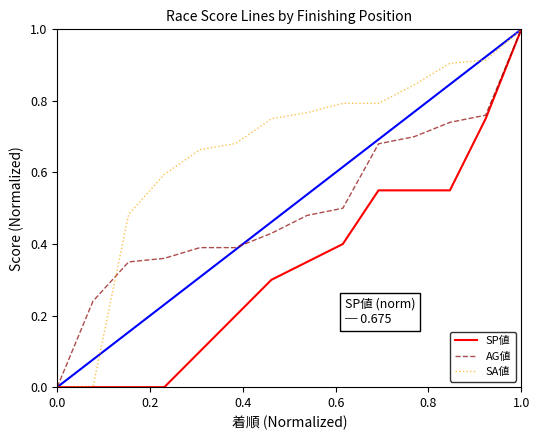

Which series has the largest total across all categories?

SA値